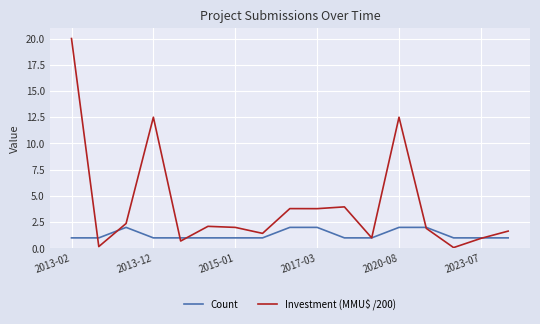

True or false: Investment (MMU$ /200) has more than 0 points higher than both neighbors.

True